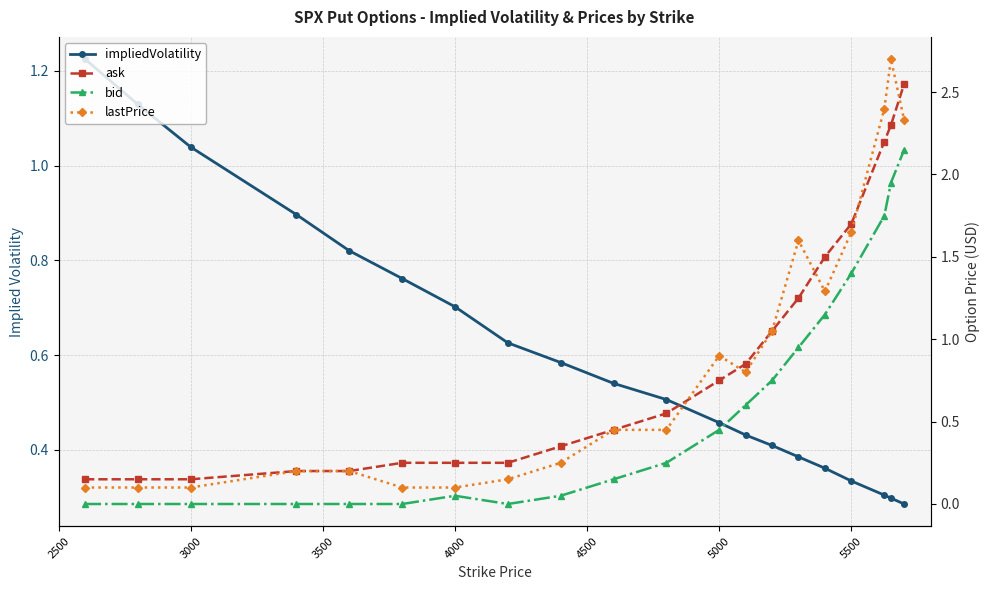

How many times do ask and lastPrice cross each other?

5